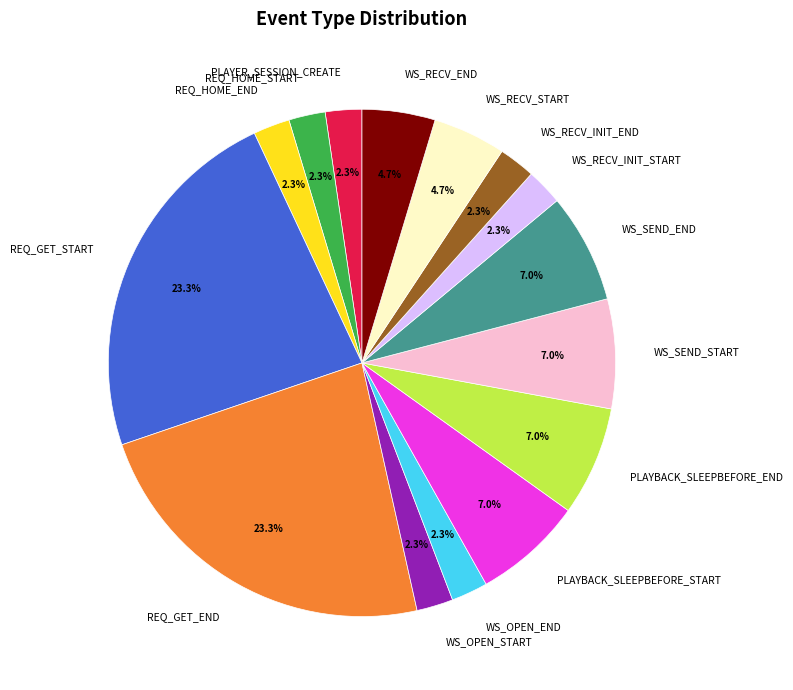

Does WS_SEND_END represent more than half of the total?

No